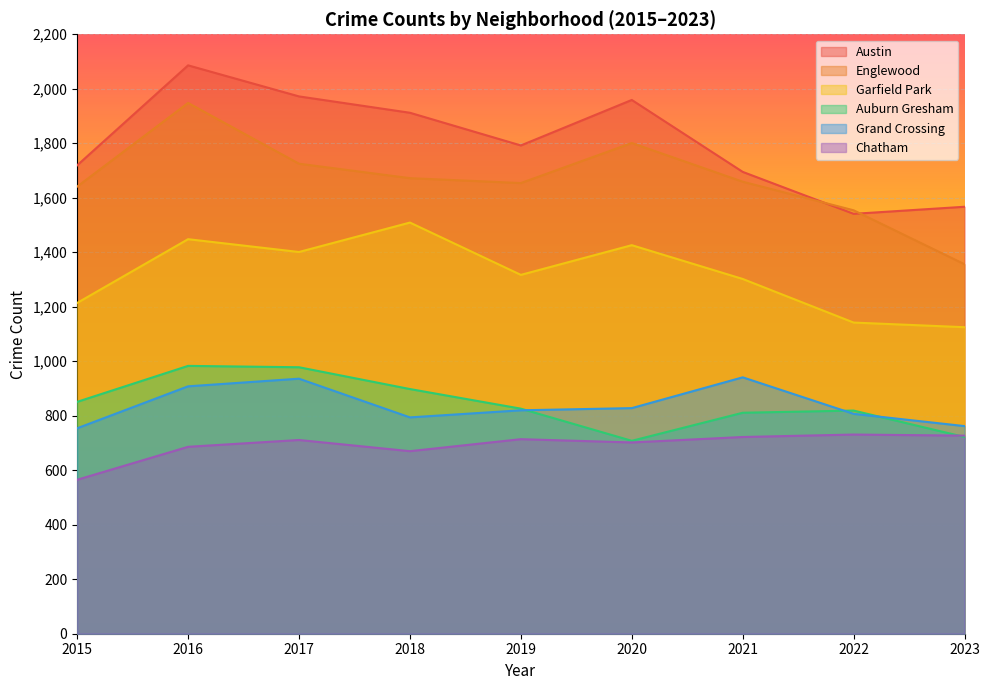

The value of Englewood at 2017 is 1000. True or false?

False